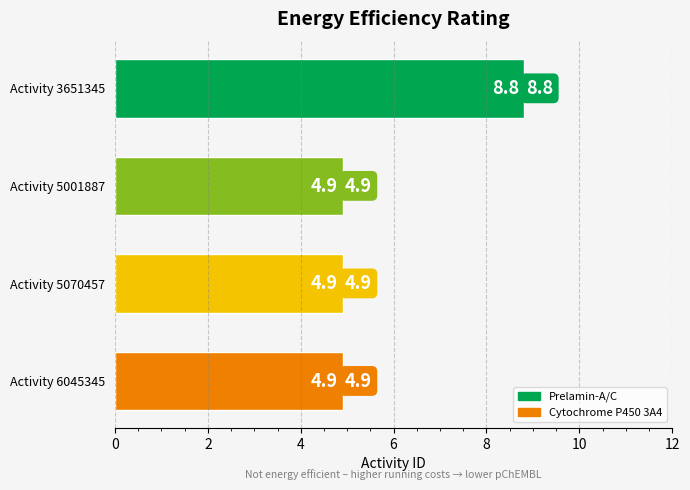

What is the change in value from Activity 3651345 to Activity 5001887?

-3.9